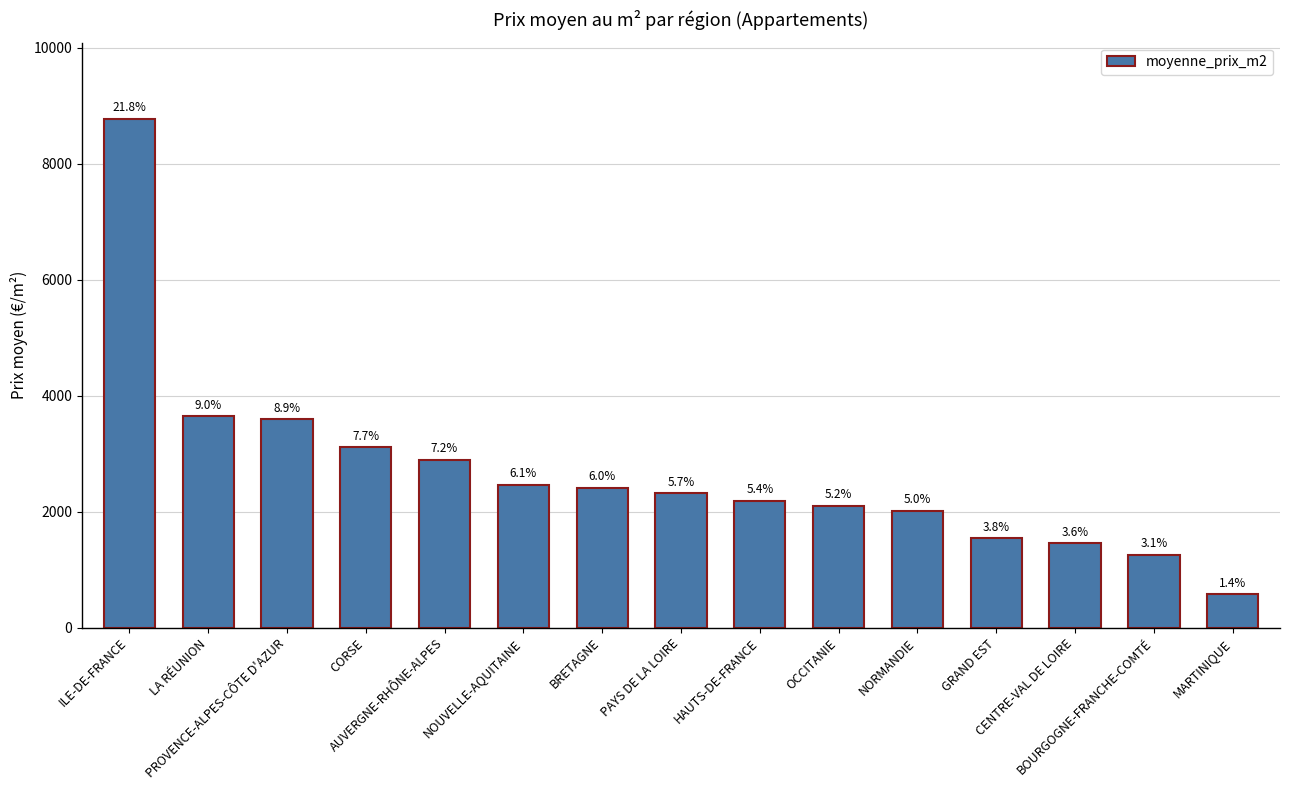

What is the difference between the maximum and minimum values?

8197.0